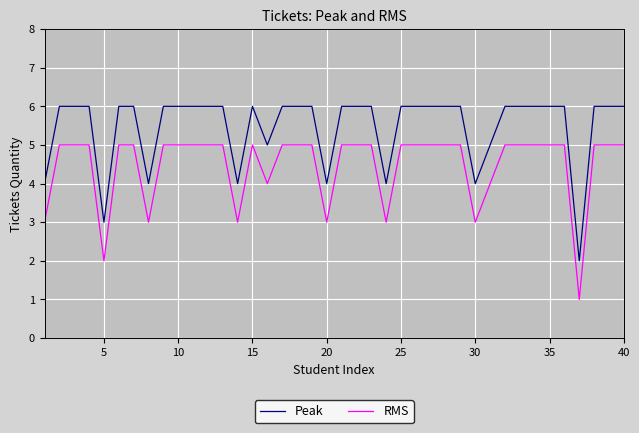

Count the number of categories in the chart.

40